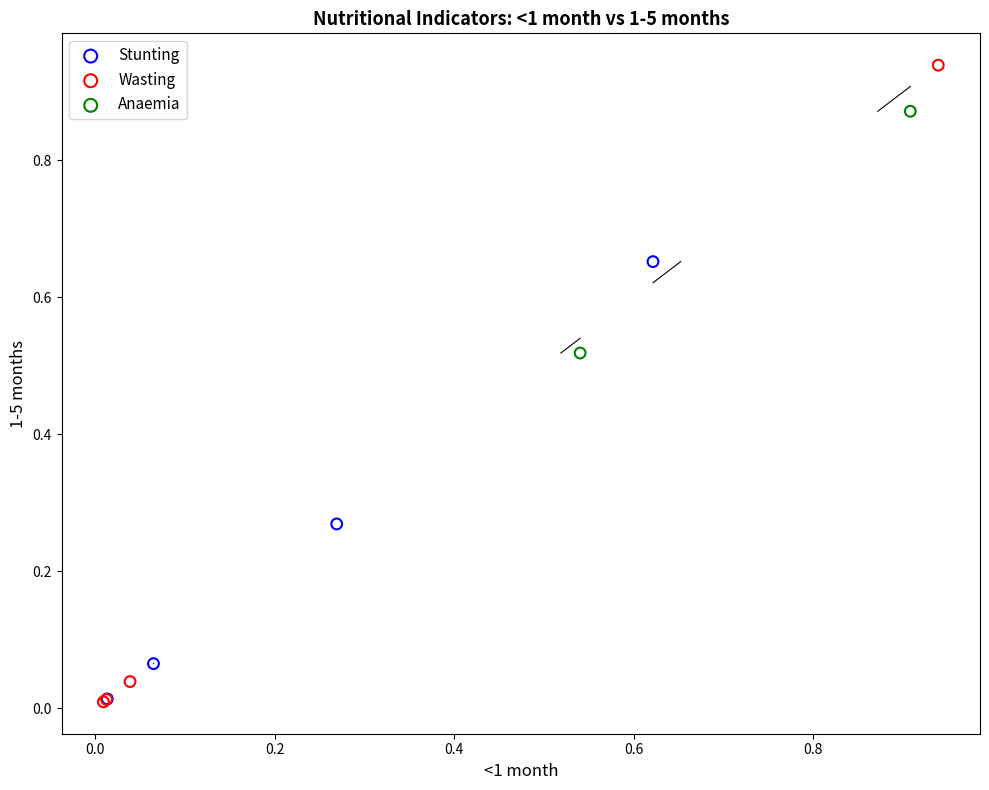

What are all the series names shown in the legend?

Stunting, Wasting, Anaemia